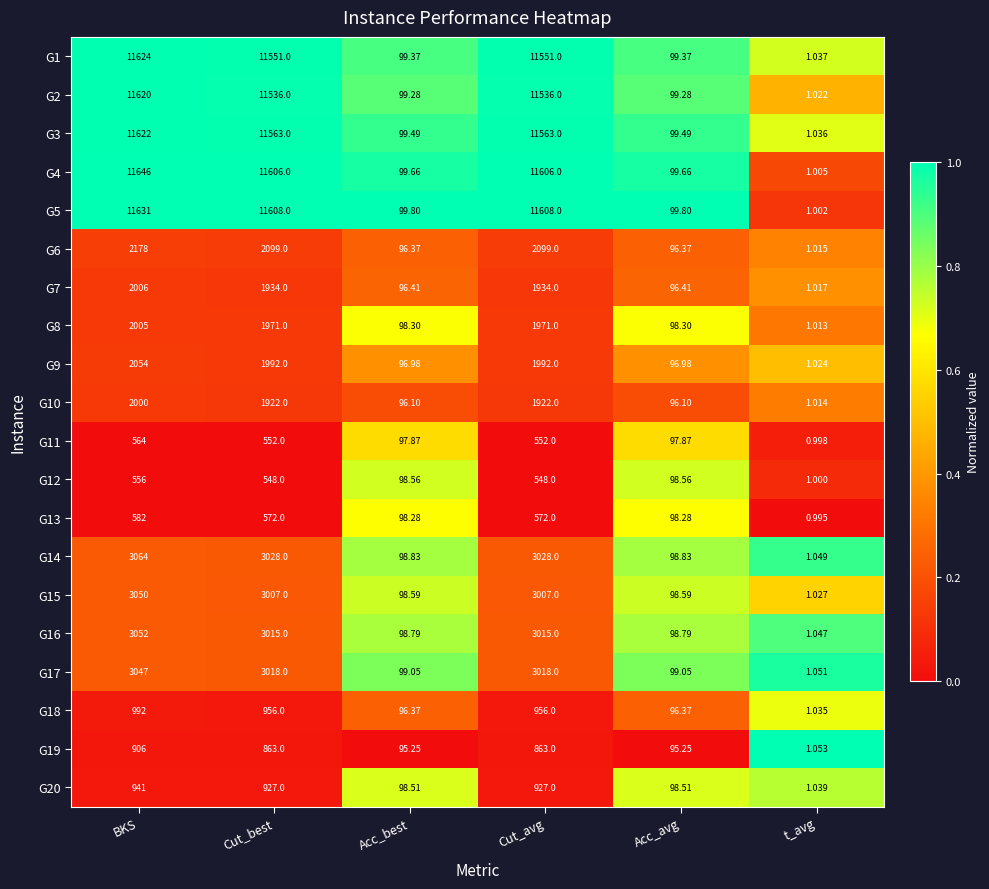

At which category does the chart reach its minimum across all series?

t_avg